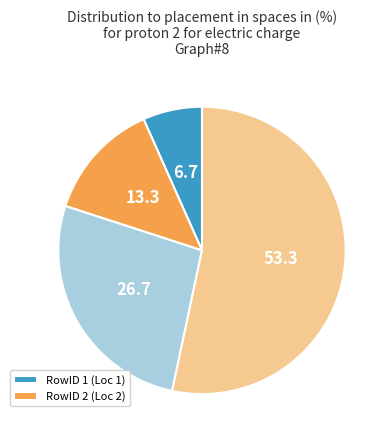

Count the number of slices in the pie.

4